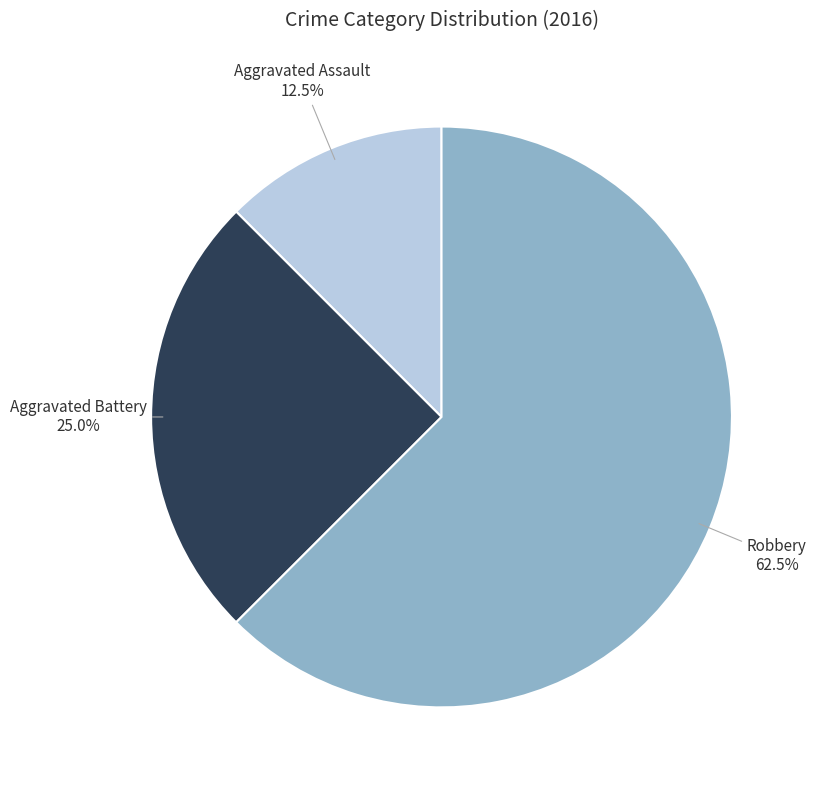

Is there a majority slice in this chart?

Yes